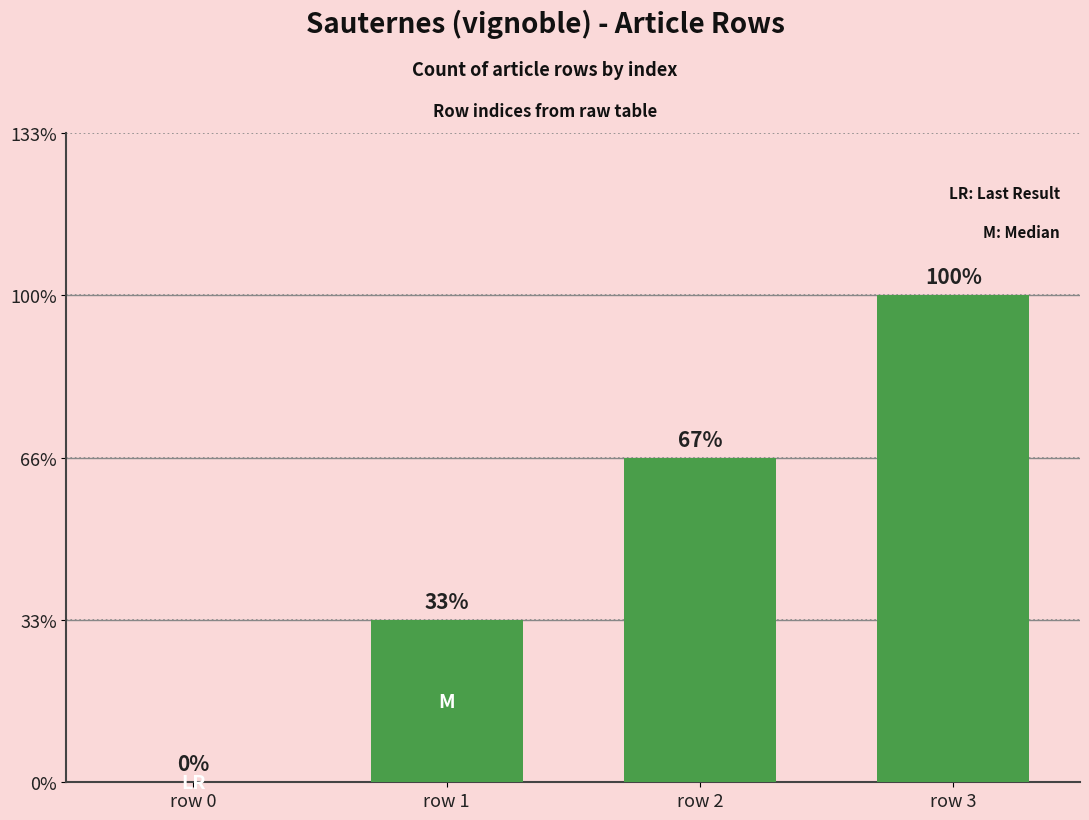

Are the bars grouped side by side (vs. stacked)?

No